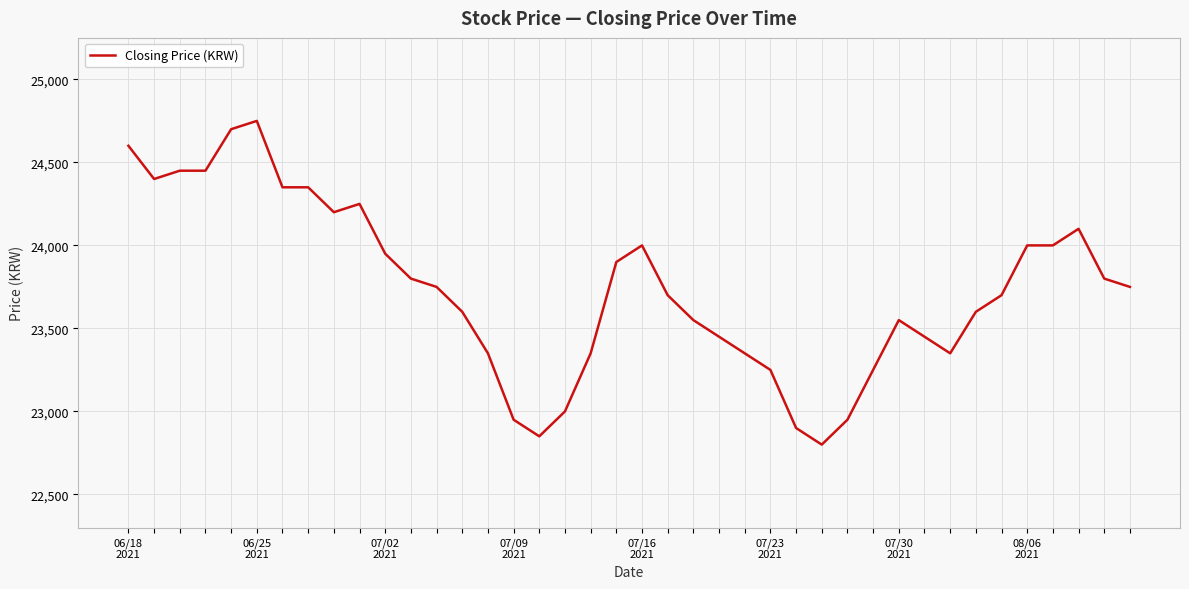

What is the greatest value displayed?

24750